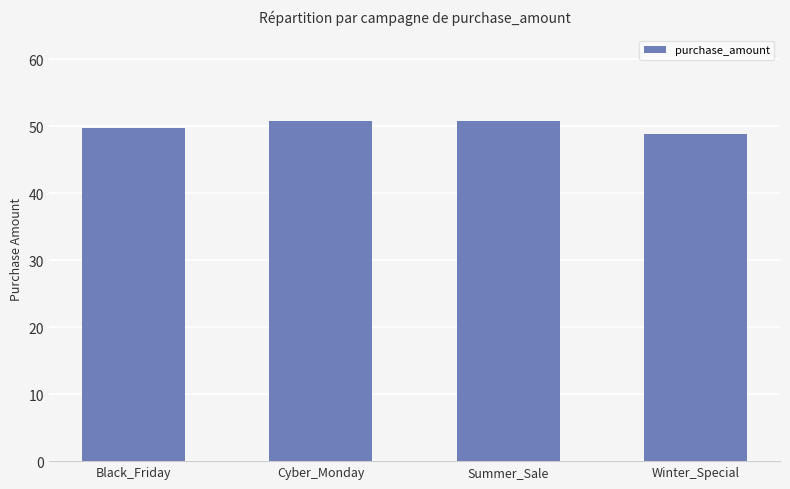

Between Winter_Special and Black_Friday, which is larger?

Black_Friday